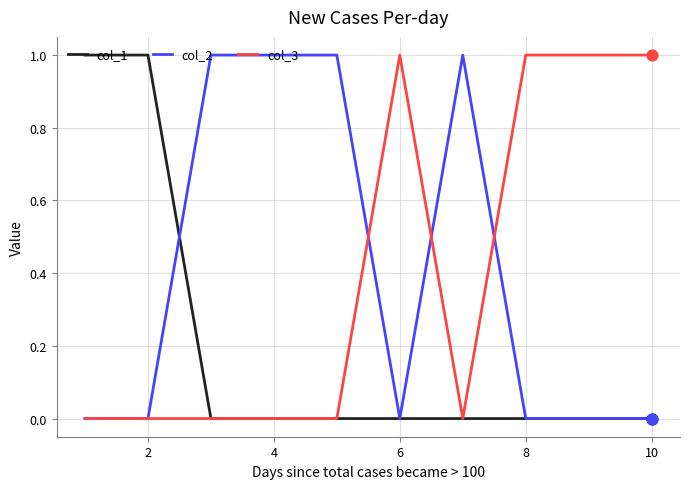

Is this an area chart (filled region under the line)?

No